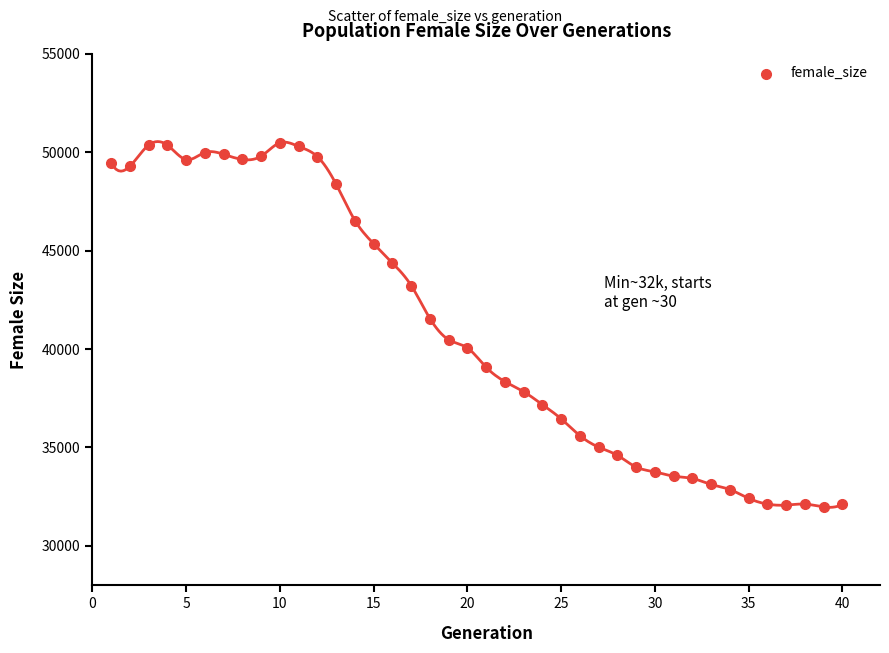

What is the range of X values (max minus min)?

39